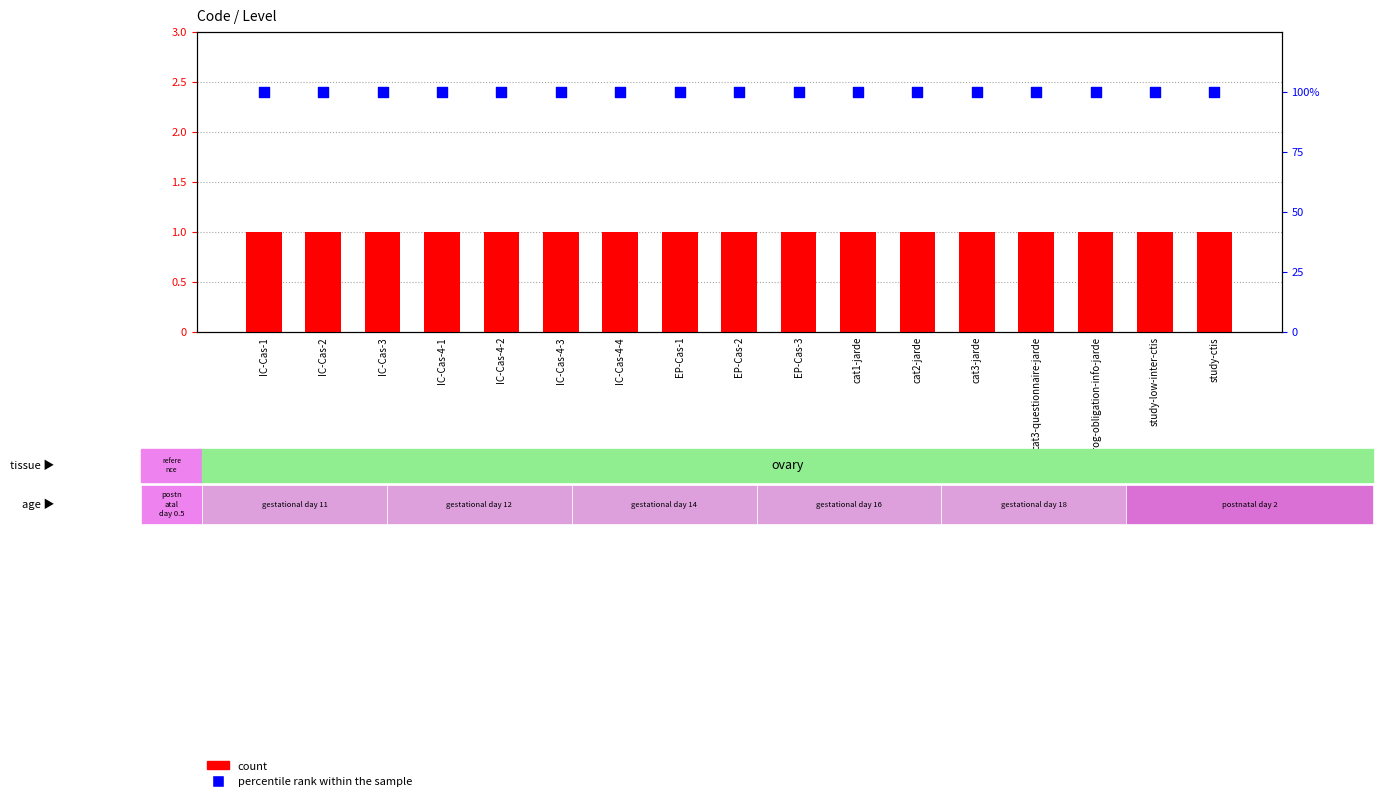

What are all the series names shown in the legend?

count, percentile rank within the sample